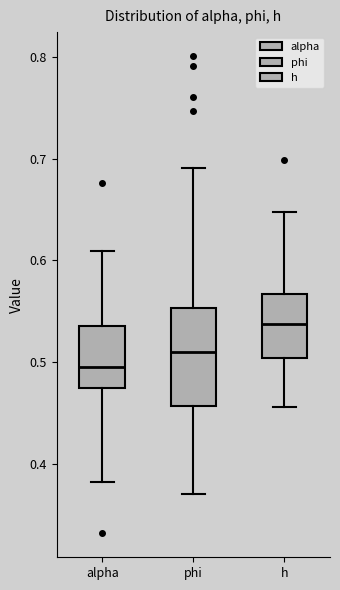

Reading left to right, transcribe this box plot: for each box, give where its median line is, the range the box spans, and where its two whiskers end, as read against the y-axis. The values are not printed on the chart, so give them approximately, as read against the axis.

alpha: median 0.49, box 0.47 to 0.54, whiskers 0.38 to 0.61
phi: median 0.51, box 0.46 to 0.55, whiskers 0.37 to 0.69
h: median 0.54, box 0.50 to 0.57, whiskers 0.46 to 0.65